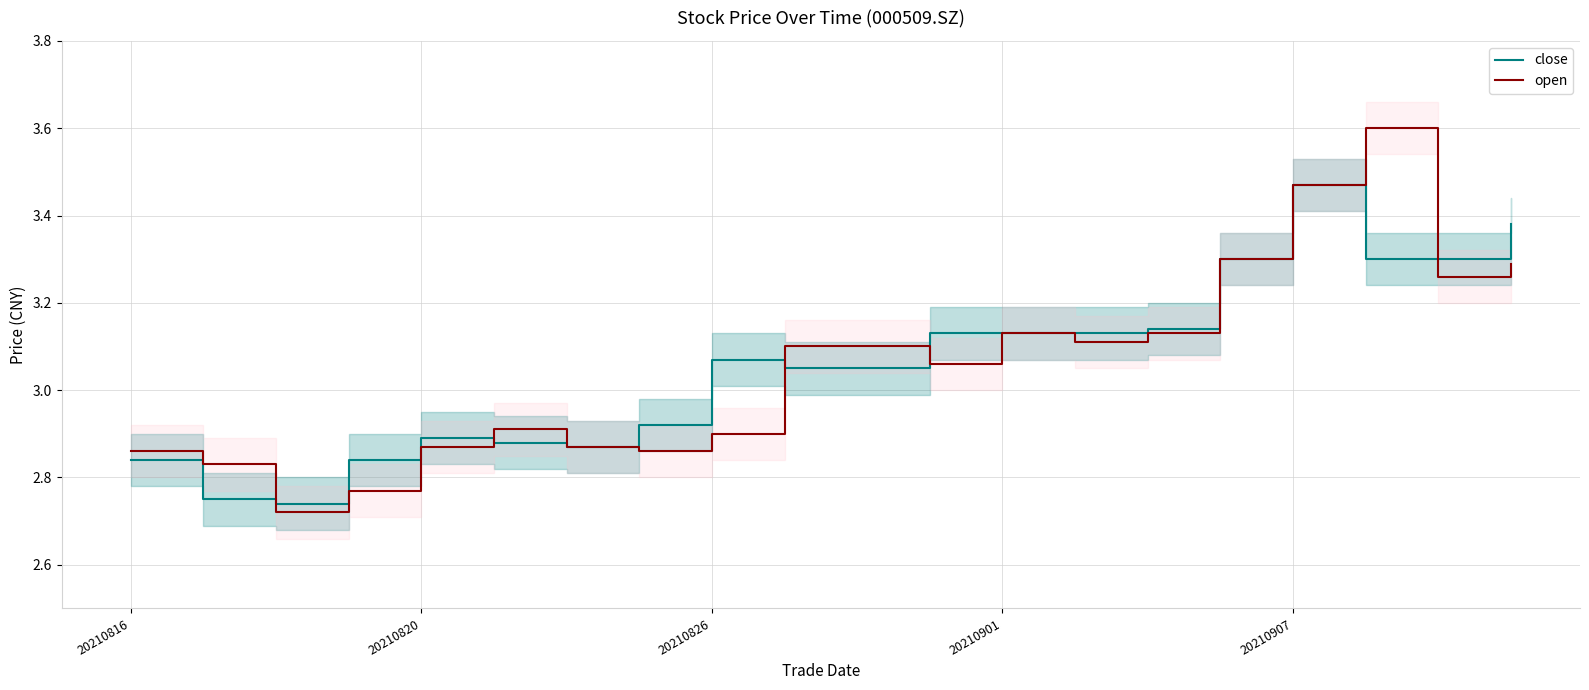

How many categories are shown in the chart?

20